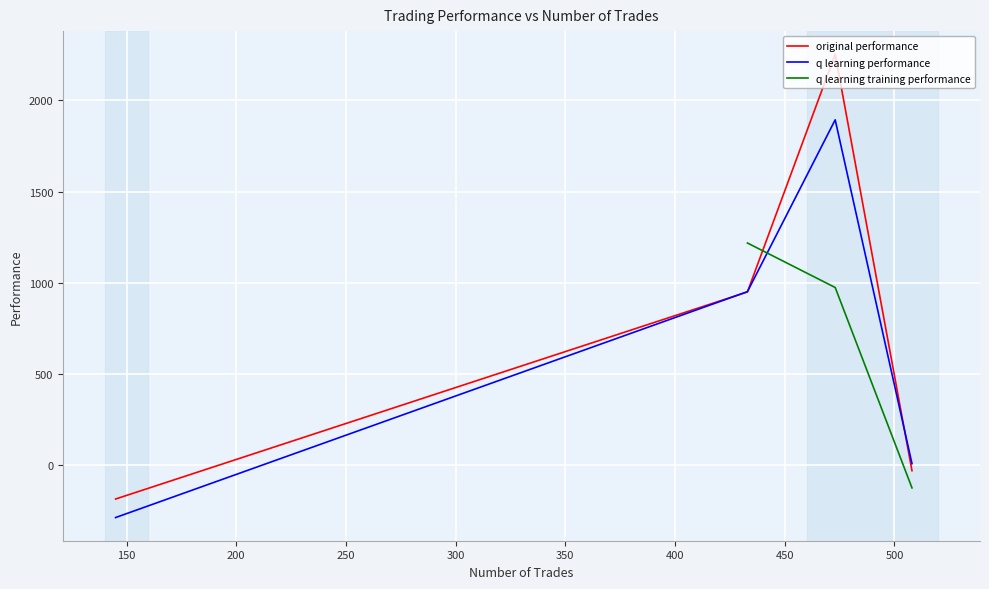

What is the highest value of the q learning performance series?

1893.3